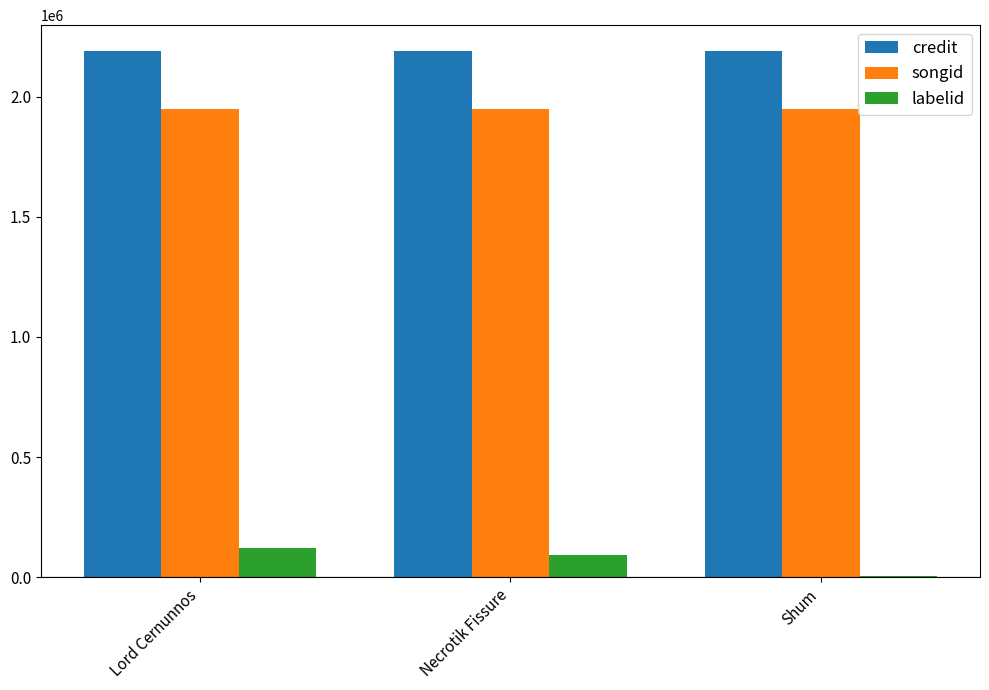

Is it true that songid equals 3399574 at Shum?

False